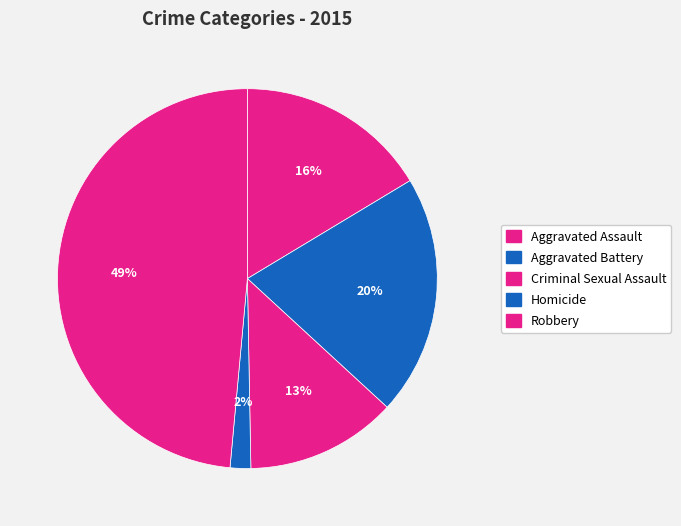

How many slices are in this pie chart?

5